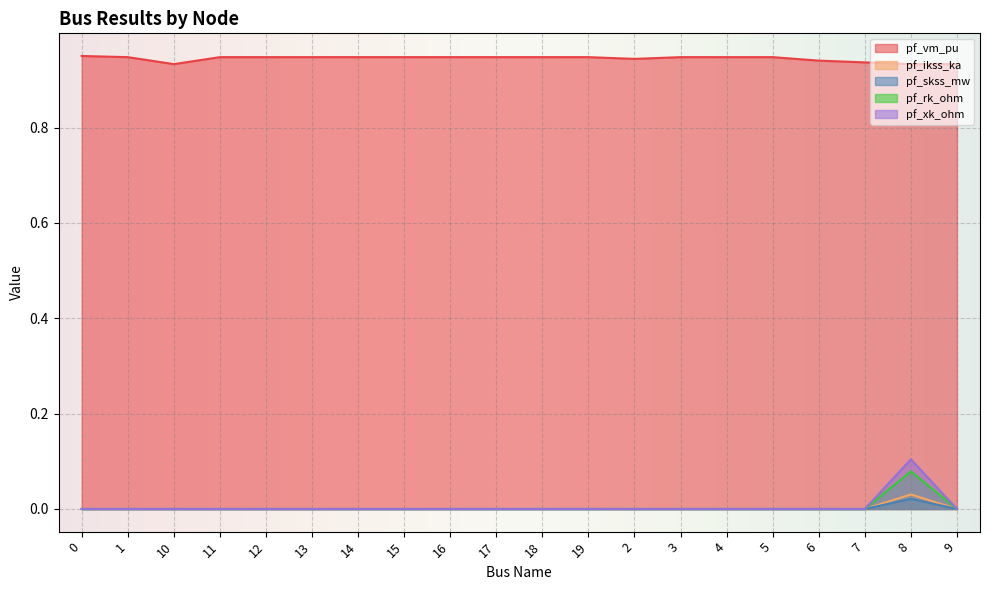

What is the spread (max minus min) of values at 15?

0.9